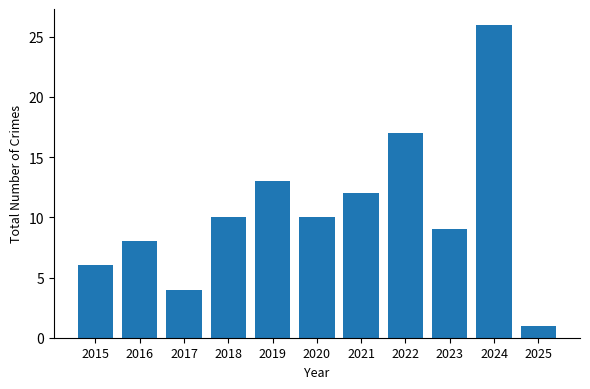

What is the change in value from 2022 to 2023?

-8